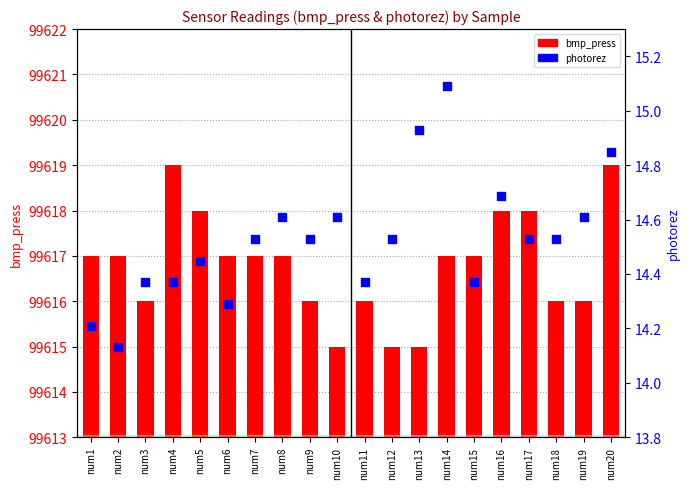

Which series has the largest total across all categories?

bmp_press